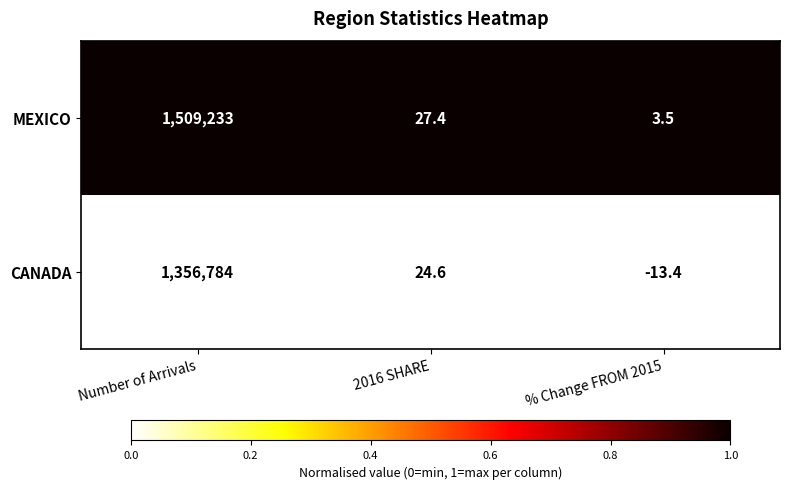

How many series are shown in this chart?

2